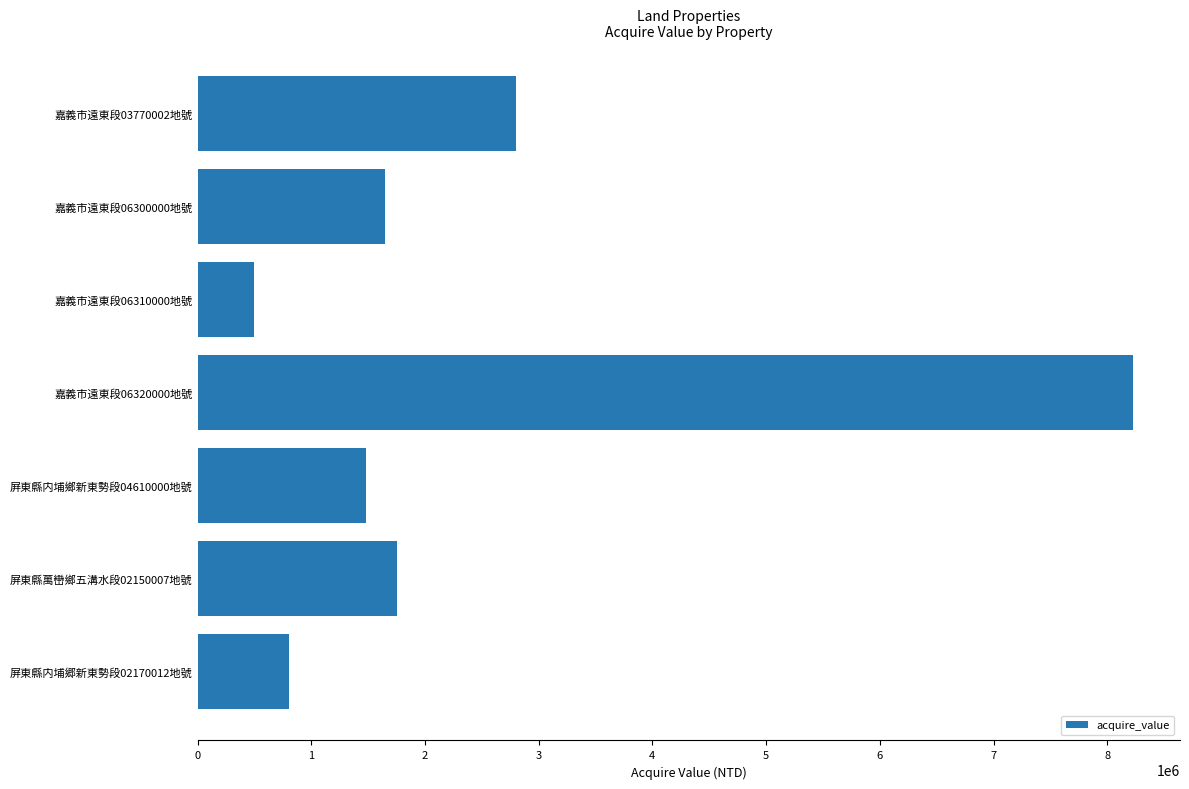

True or false: the data shows 860740 at 嘉義市遠東段06310000地號.

False